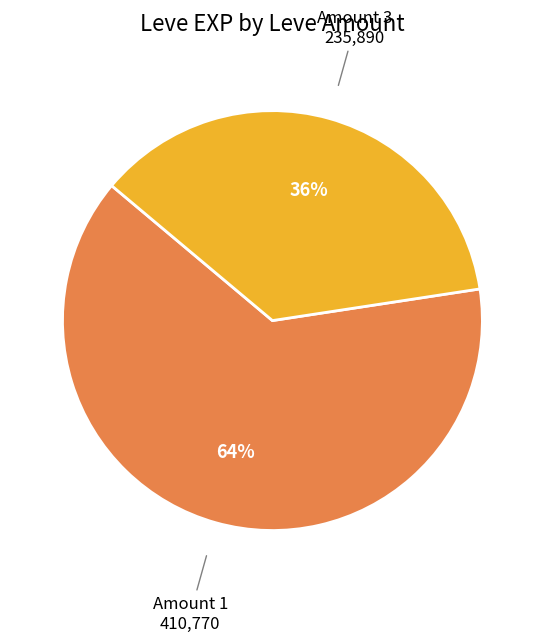

Is there a majority slice in this chart?

Yes